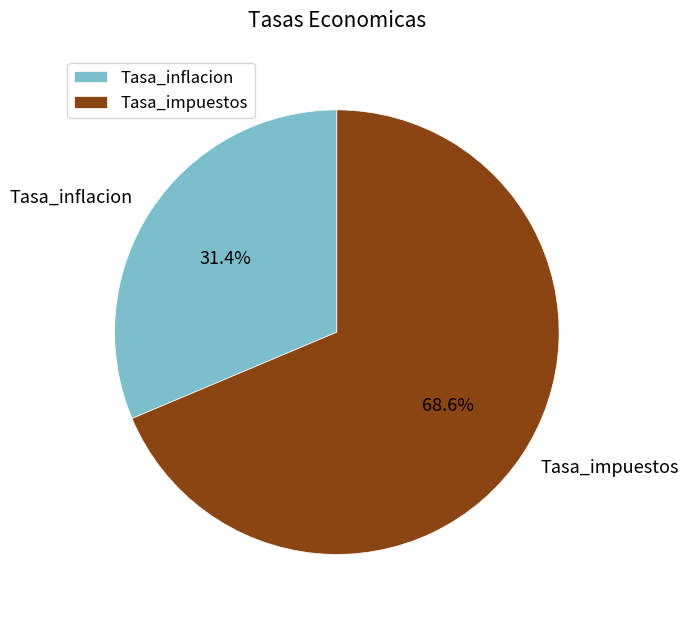

To the nearest percent, what is the combined percentage of Tasa_impuestos and Tasa_inflacion?

100%